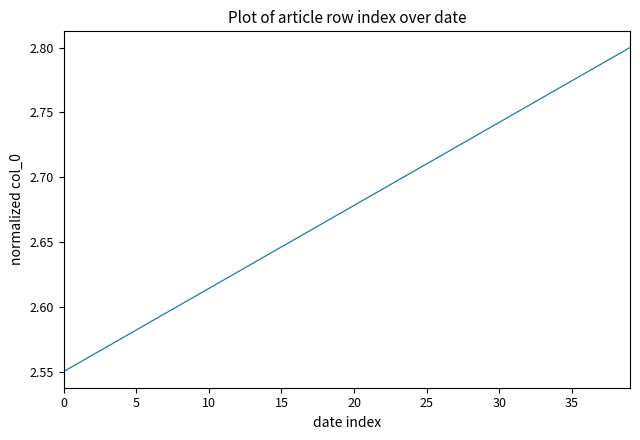

Reading left to right, list all the values displayed in this chart.

2.5	2.6	2.6	2.6	2.6	2.6	2.6	2.6	2.6	2.6	2.6	2.6	2.6	2.6	2.6	2.6	2.7	2.7	2.7	2.7	2.7	2.7	2.7	2.7	2.7	2.7	2.7	2.7	2.7	2.7	2.7	2.7	2.8	2.8	2.8	2.8	2.8	2.8	2.8	2.8